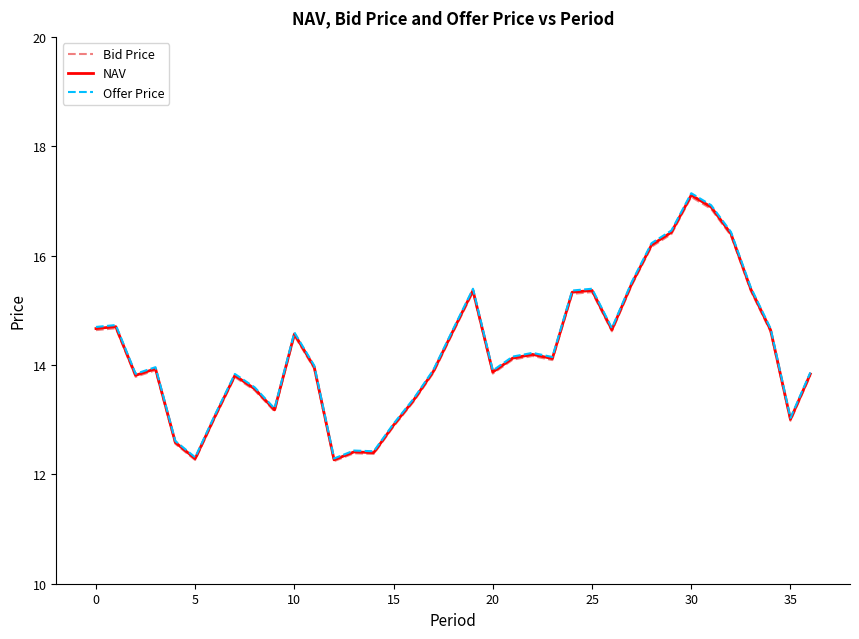

Is this an area chart (filled region under the line)?

No